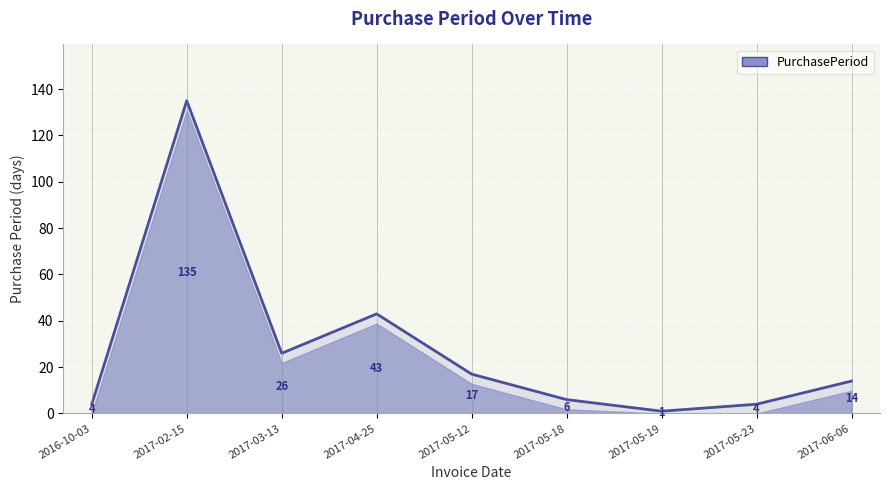

Reading left to right, transcribe all the data shown in this chart.

4	135	26	43	17	6	1	4	14